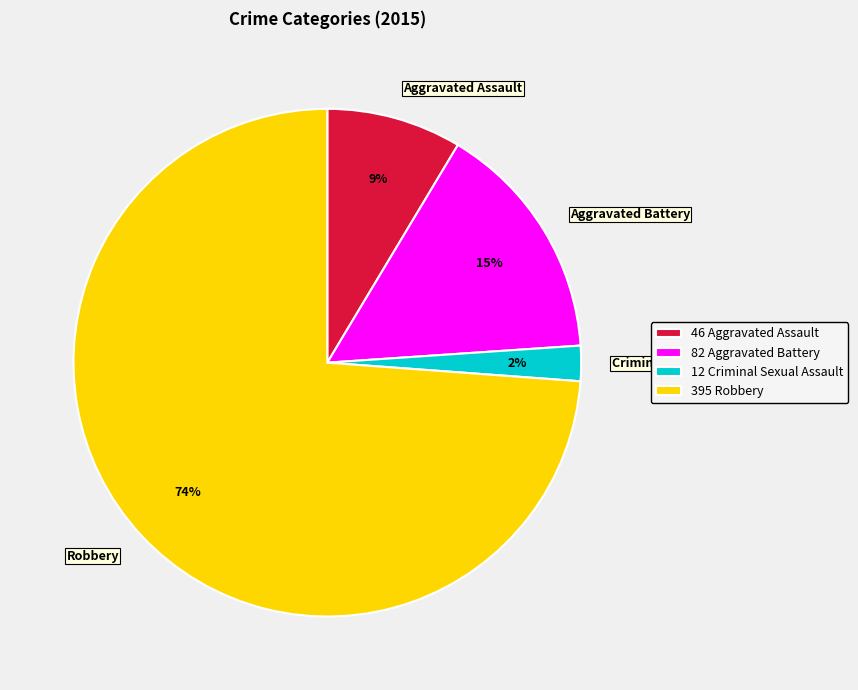

Combined, do Aggravated Battery and Aggravated Assault account for over 50%?

No